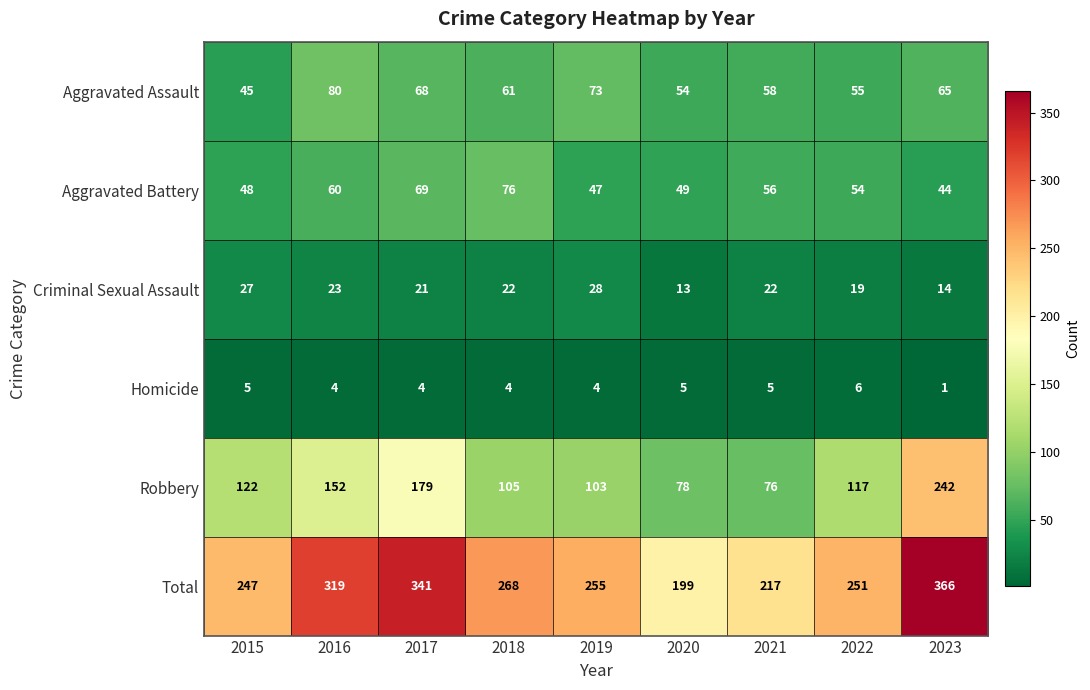

True or false: Homicide has a value of 4 at 2017.

True